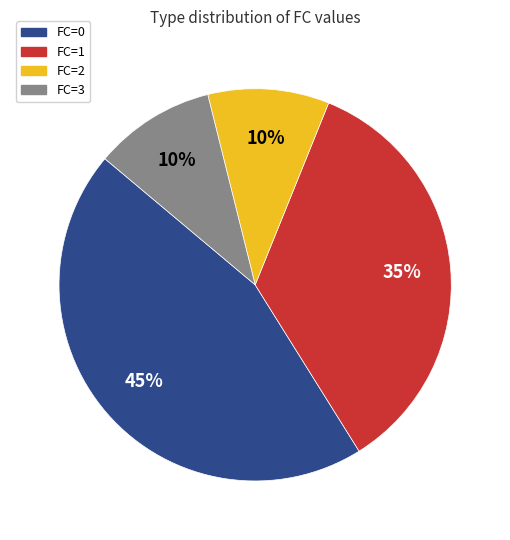

To the nearest percent, what is the average slice percentage?

25%